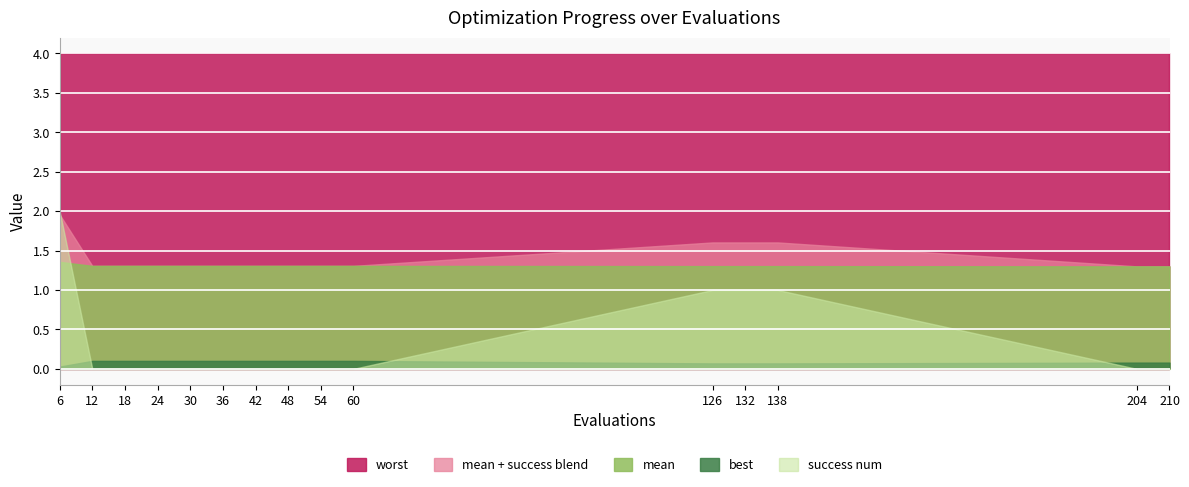

Which series has the largest range (max minus min)?

success num